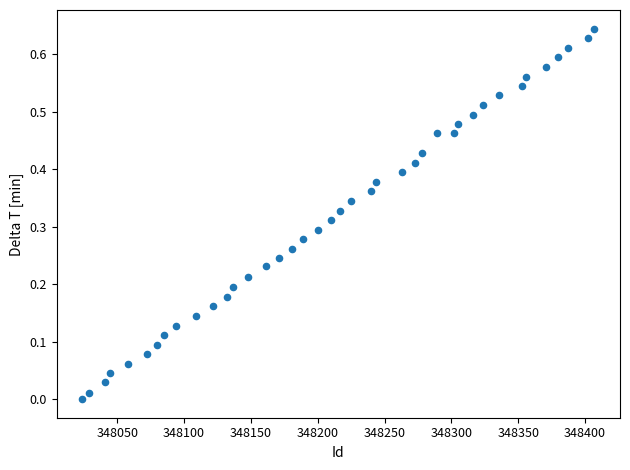

What is the range of X values (max minus min)?

383.0